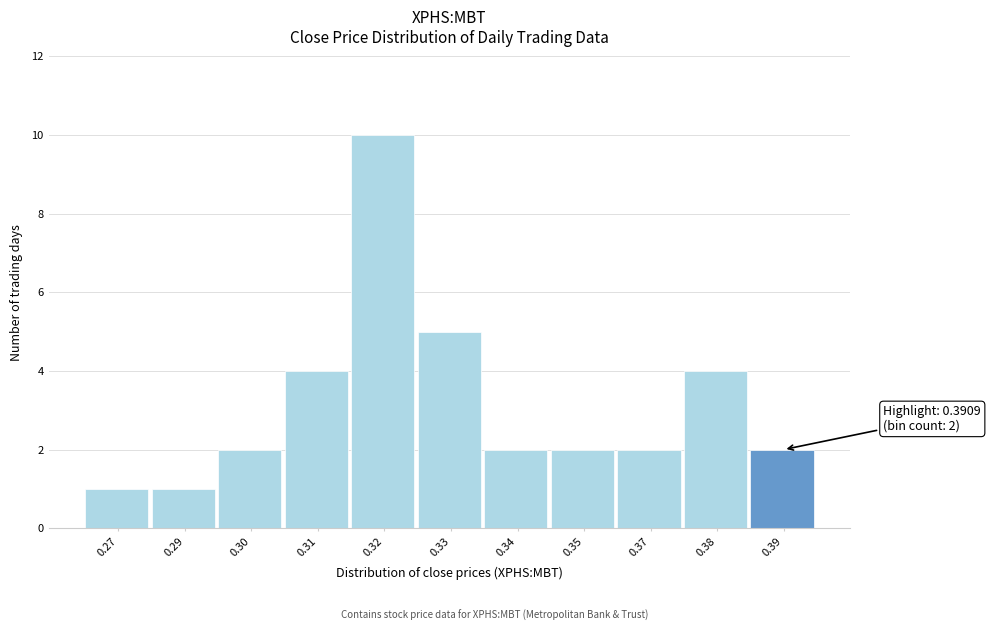

Reading right to left, what are all the values shown in this chart?

0.39=2	0.38=4	0.37=2	0.35=2	0.34=2	0.33=5	0.32=10	0.31=4	0.30=2	0.29=1	0.27=1